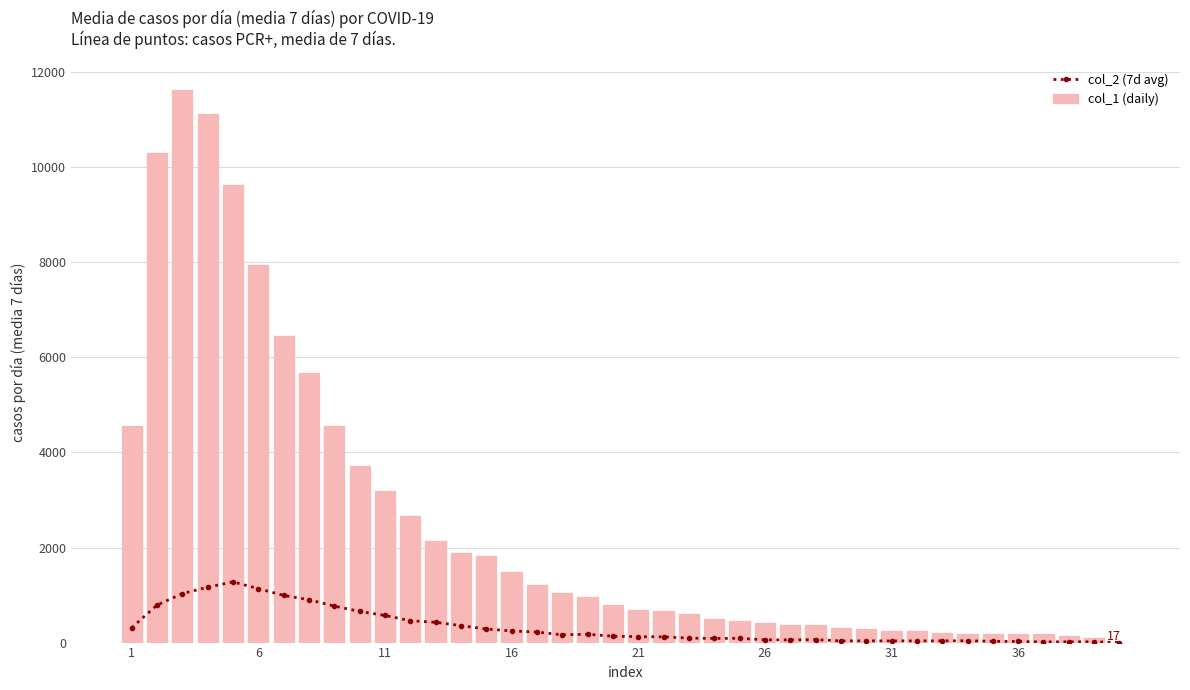

How many values in the col_2 (7d avg) series are below 133?

20